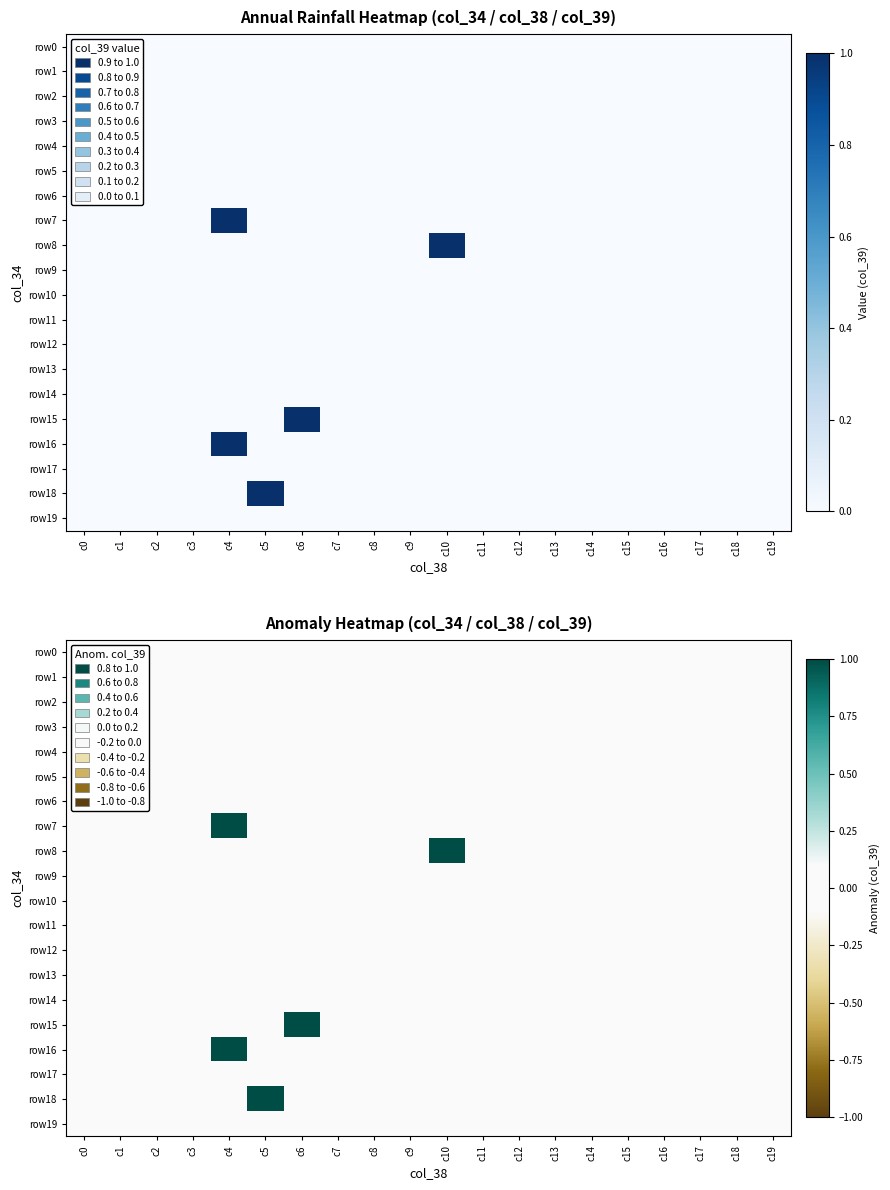

The row11 series shows 0 at c15. True or false?

True